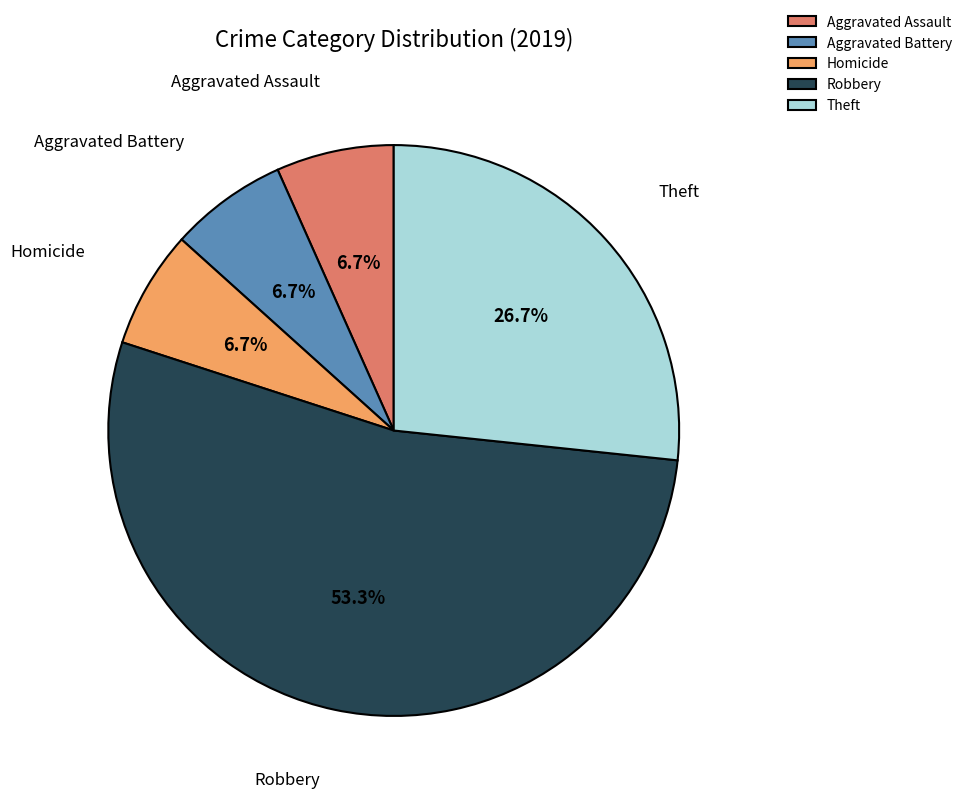

Between Aggravated Battery and Robbery, which is larger?

Robbery